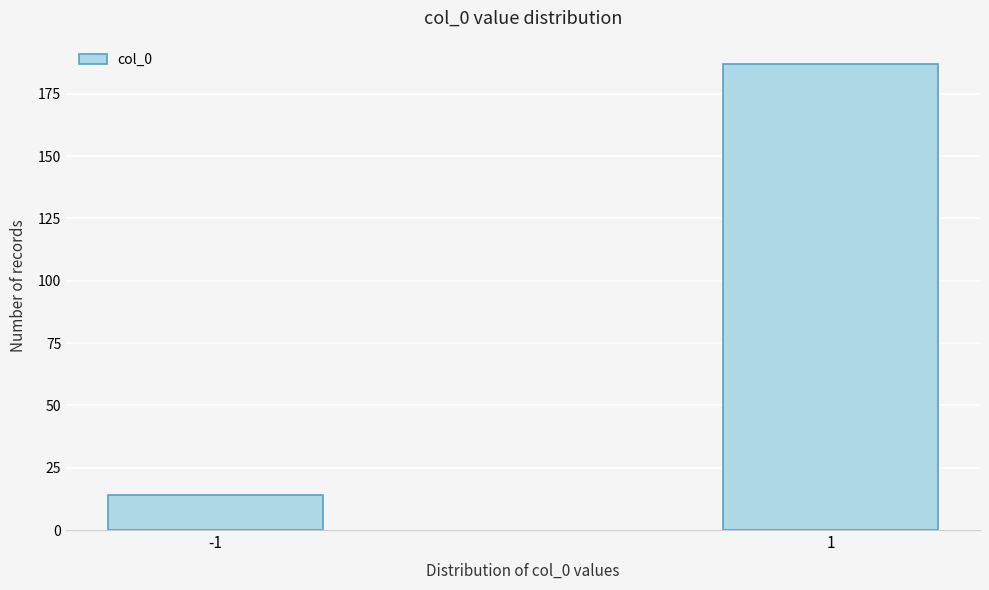

Reading left to right, what are all the values shown in this chart?

-1=14	1=187